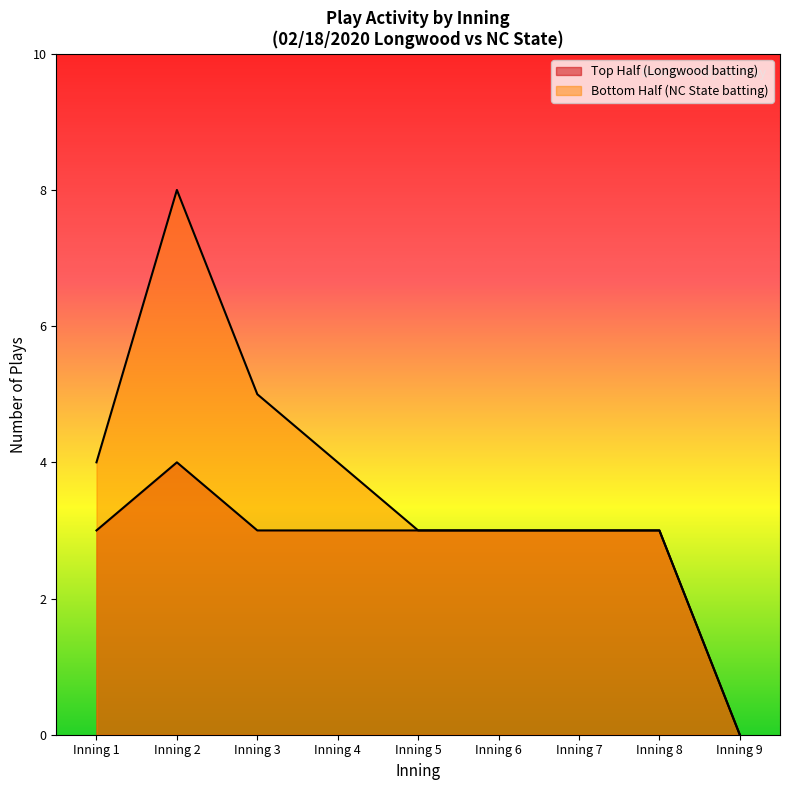

True or false: Top Half (Longwood batting) and Bottom Half (NC State batting) intersect in this chart.

False